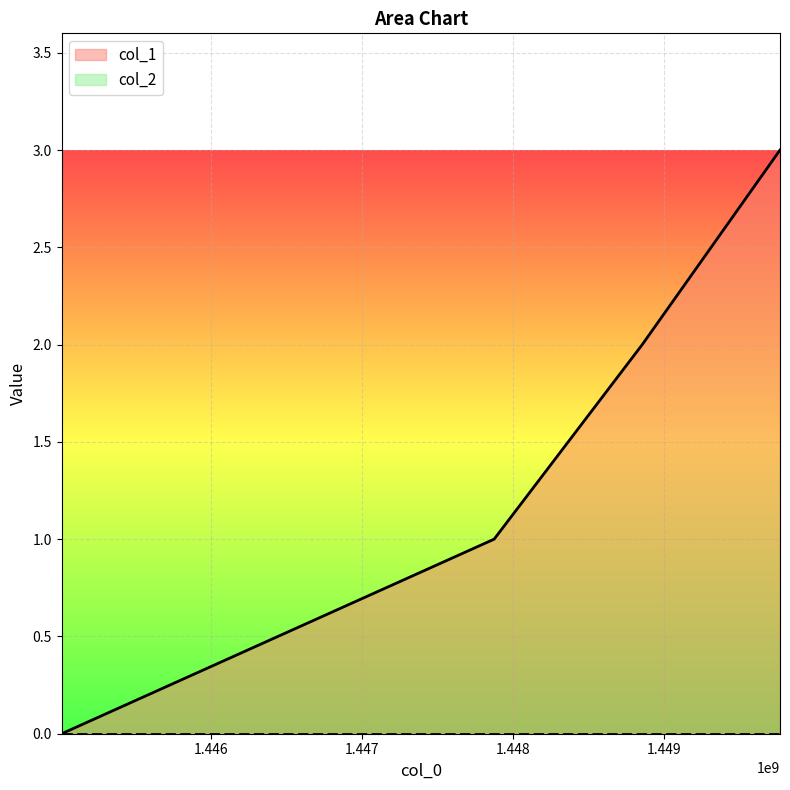

Rank the categories by value from highest to lowest.

1449763926, 1448853141, 1447873945, 1445014636